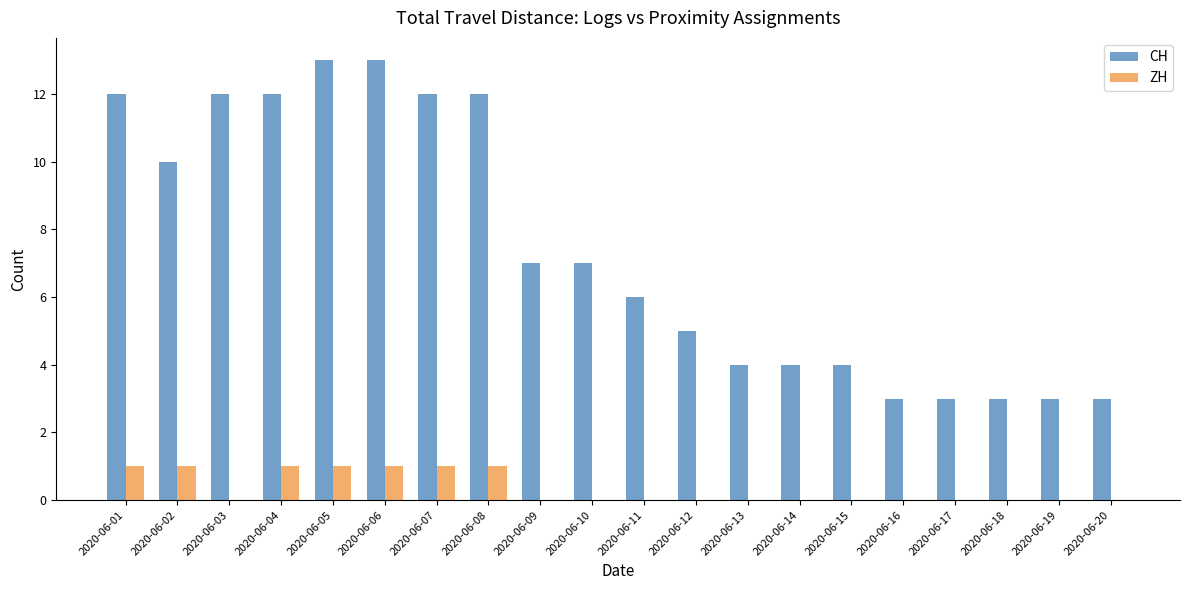

What is the spread (max minus min) of values at 2020-06-03?

12